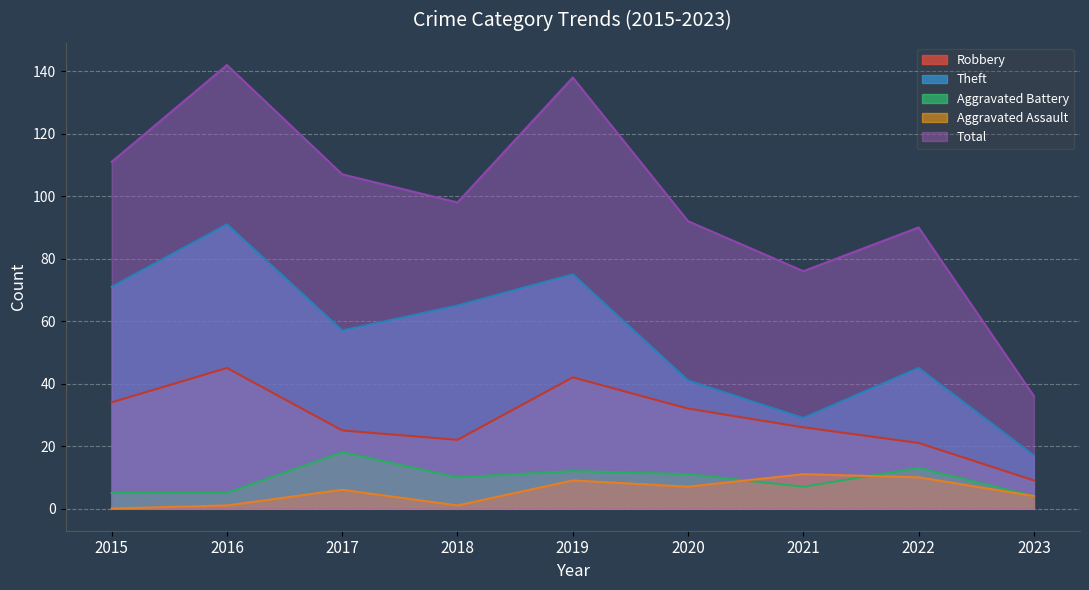

What is the sum of all Theft values?

491